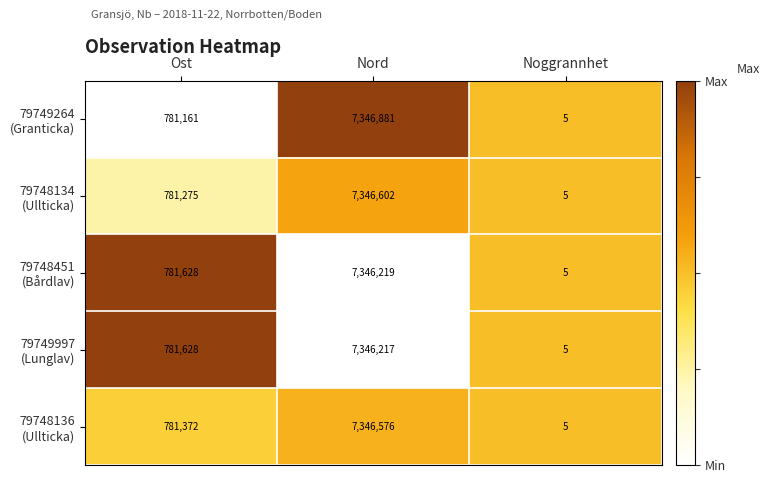

At which category is the sum across all series the highest?

Nord